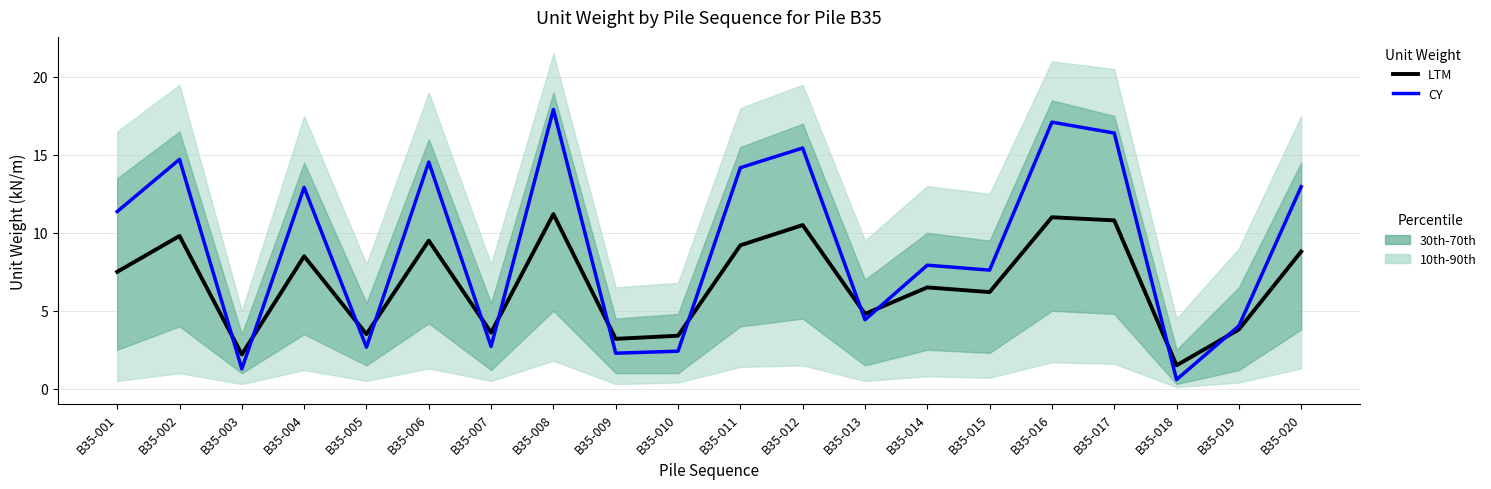

Is this an area chart (filled region under the line)?

No